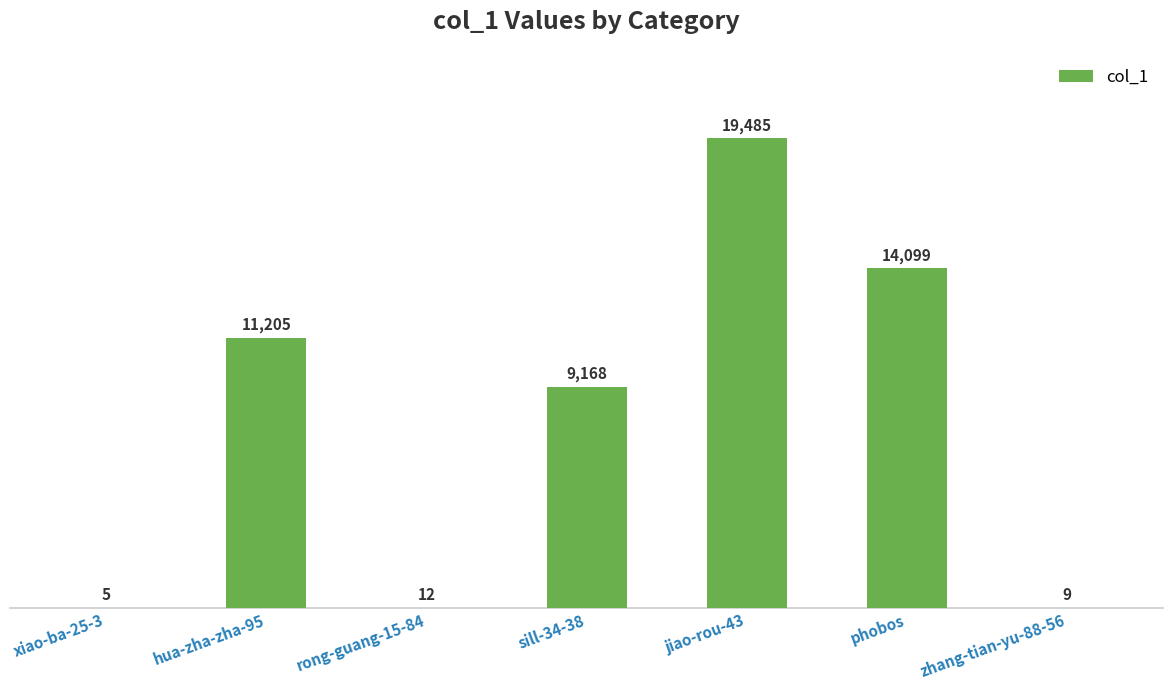

True or false: the data shows 25064 at phobos.

False